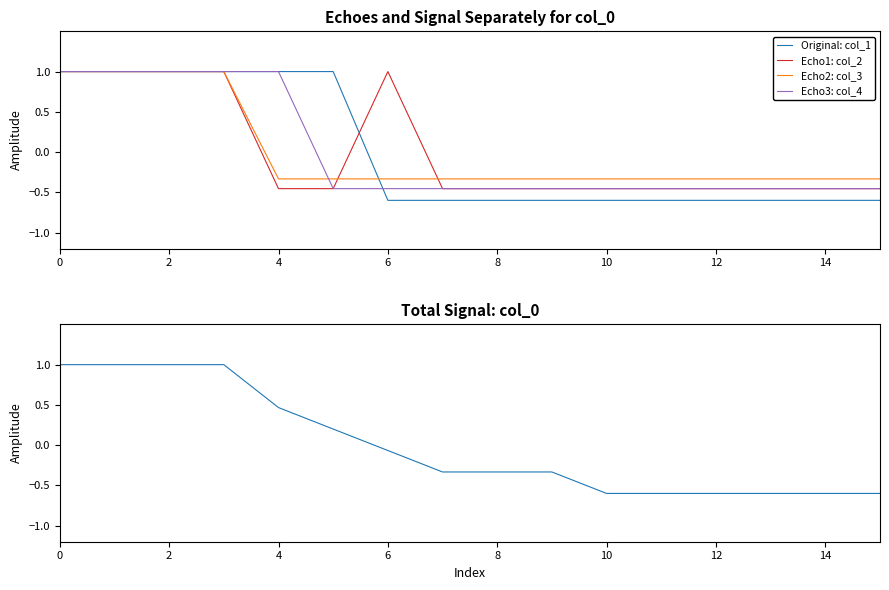

What is the minimum value for Original: col_1?

-0.6